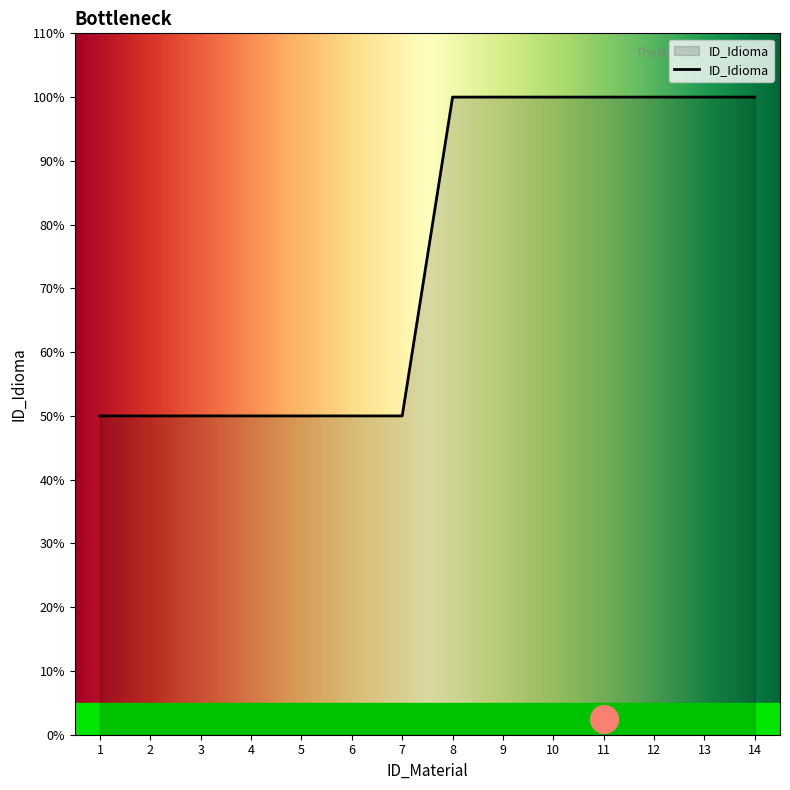

Which has a higher value, 6 or 5?

6